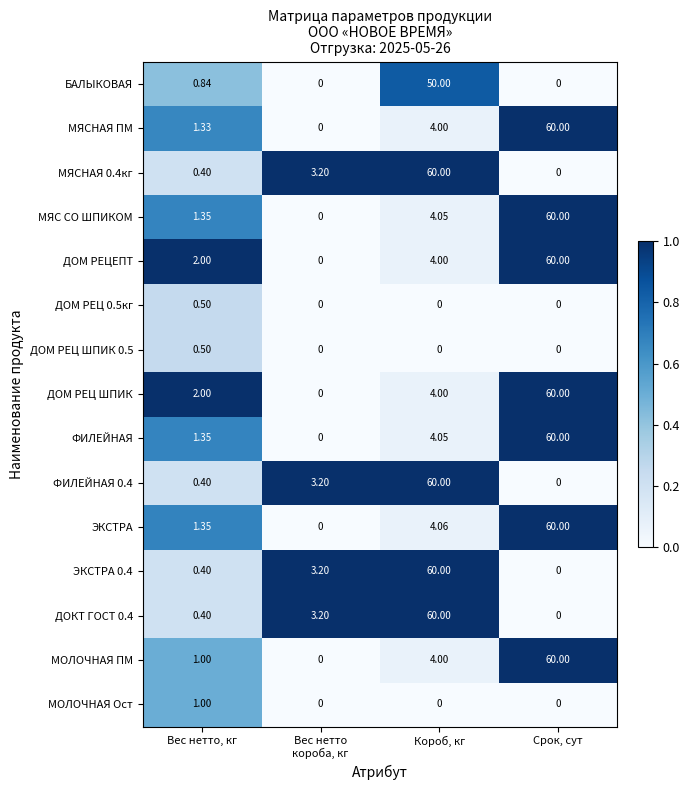

At which label does ДОМ РЕЦЕПТ reach its peak?

Срок, сут